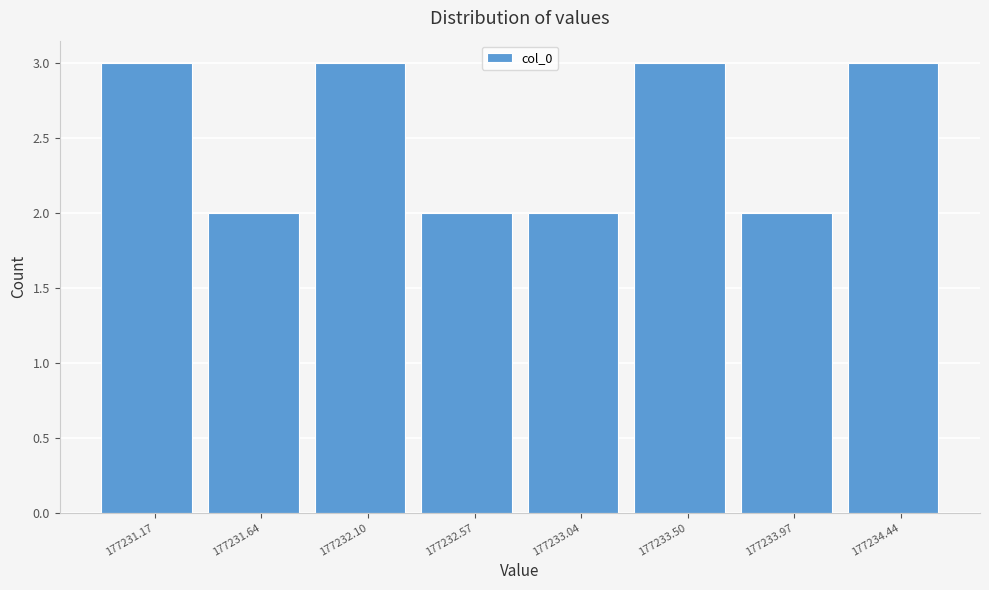

Reading left to right, list every bar in this chart as the range it spans on the x-axis followed by its height. Neither the bar edges nor the heights are printed on the chart, so give them approximately, as read against the axes.

177230.95 to 177231.40: 3
177231.40 to 177231.85: 2
177231.85 to 177232.35: 3
177232.35 to 177232.80: 2
177232.80 to 177233.25: 2
177233.25 to 177233.75: 3
177233.75 to 177234.20: 2
177234.20 to 177234.65: 3